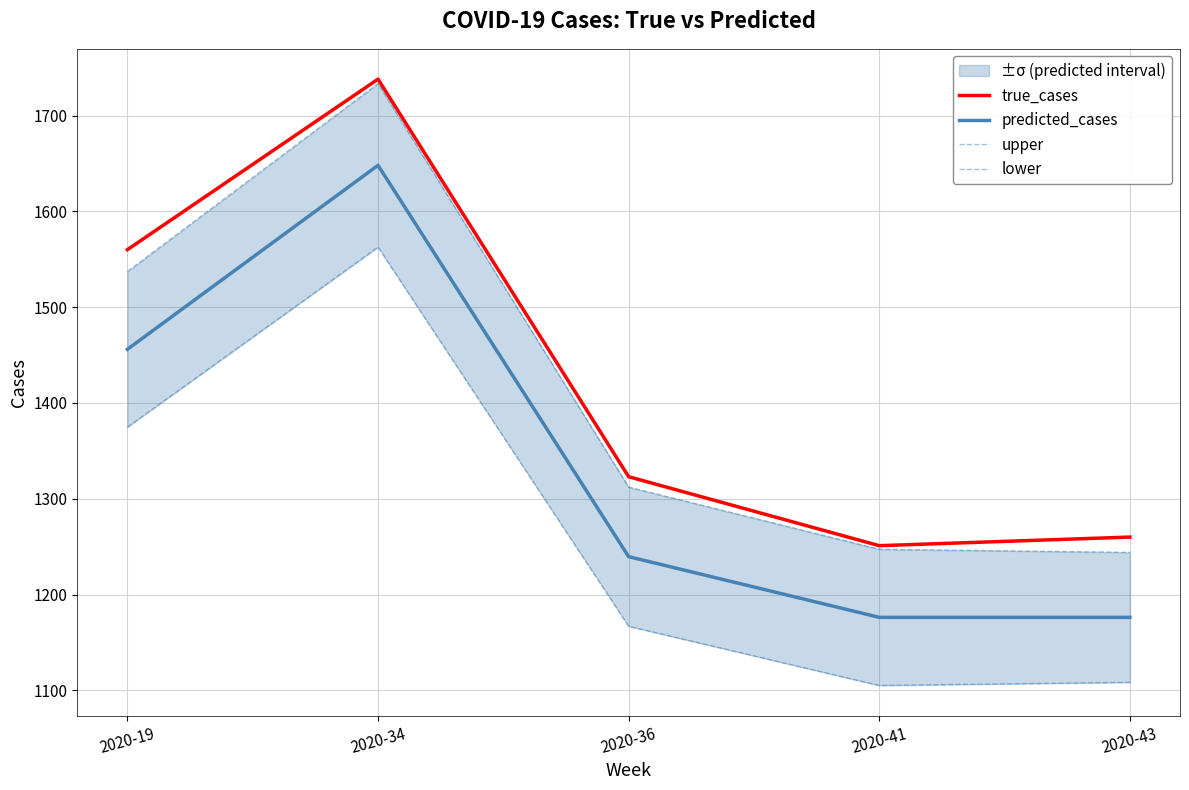

How many data points does each series have?

5